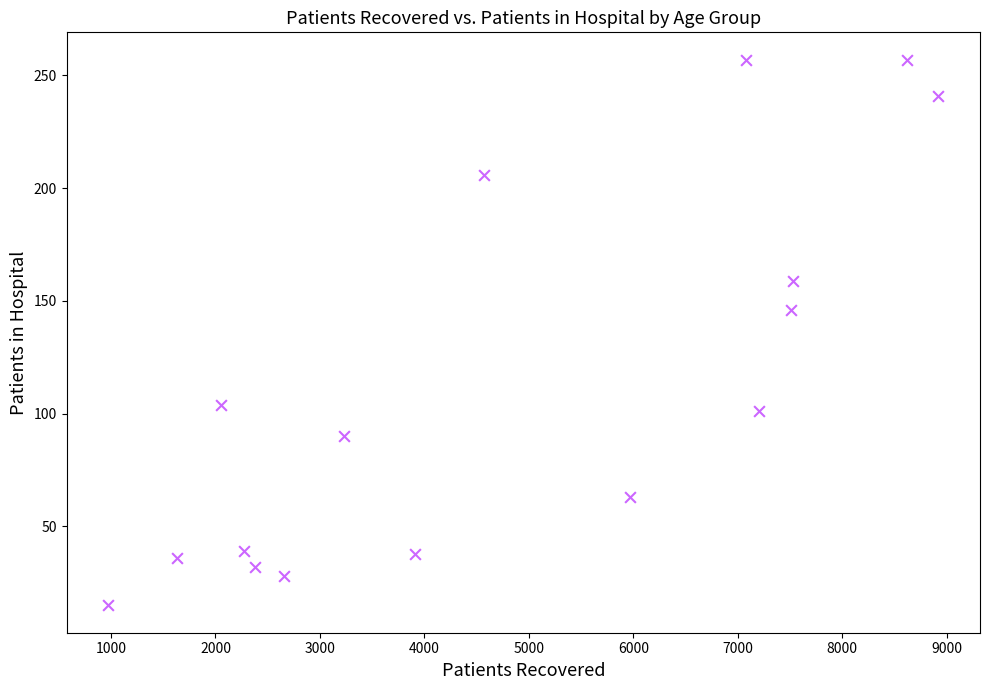

What Y value in the scatter plot is closest to 136?

146